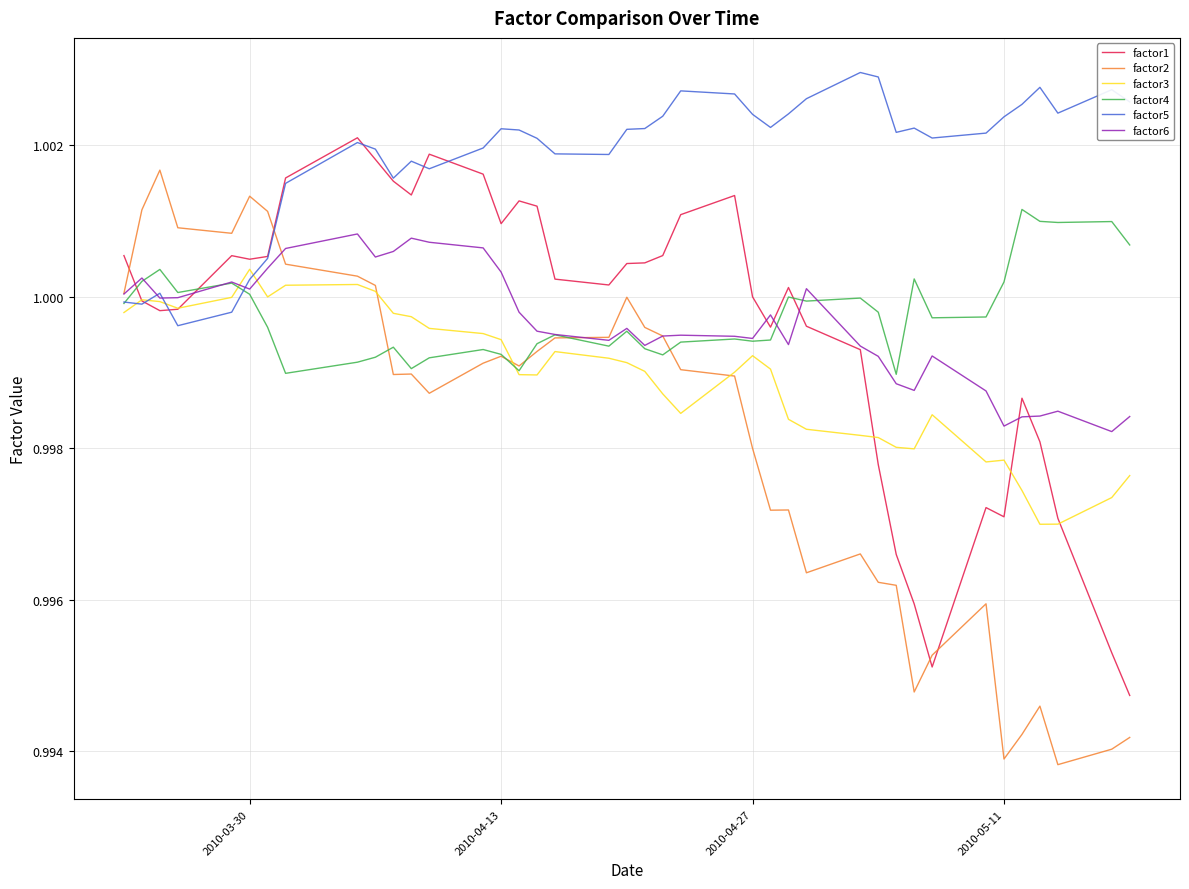

Which series has the largest total across all categories?

factor5